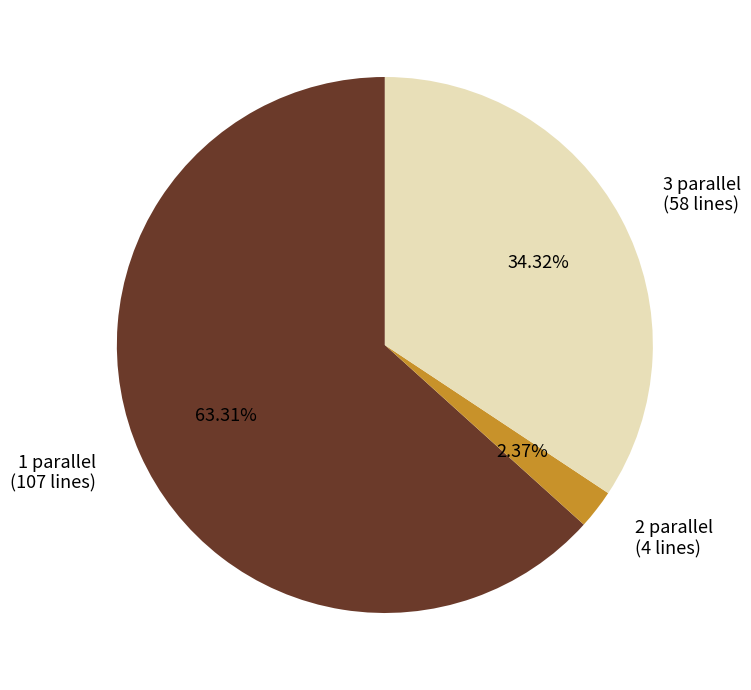

To the nearest percent, what is the average slice percentage?

33%